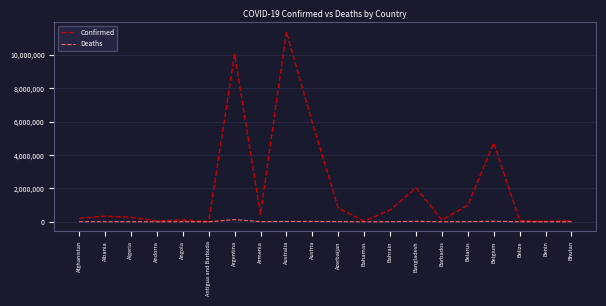

True or false: Confirmed has a value of 446819 at Armenia.

True